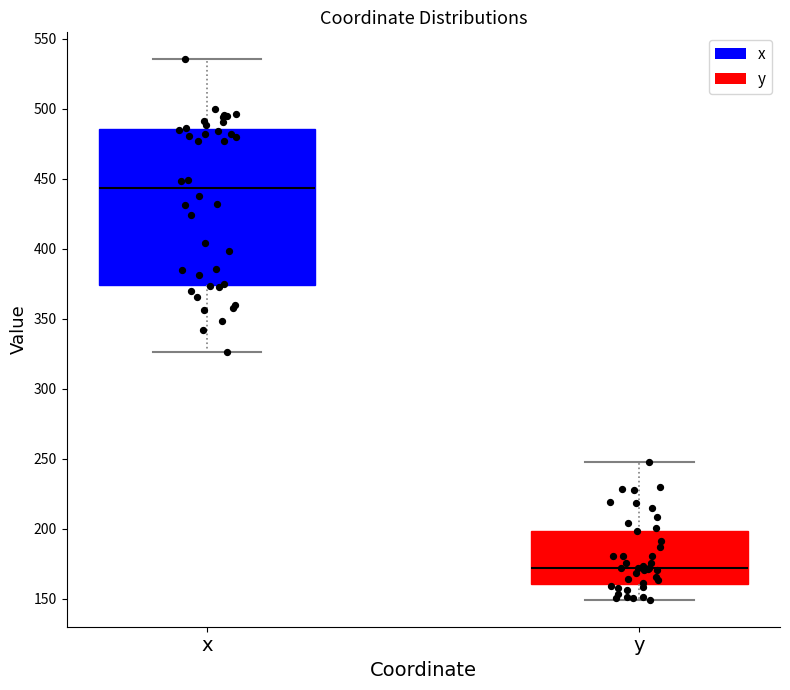

Where does the upper whisker of the box for x end on the y-axis? The values are not printed on the chart, so give them approximately, as read against the axis.

535